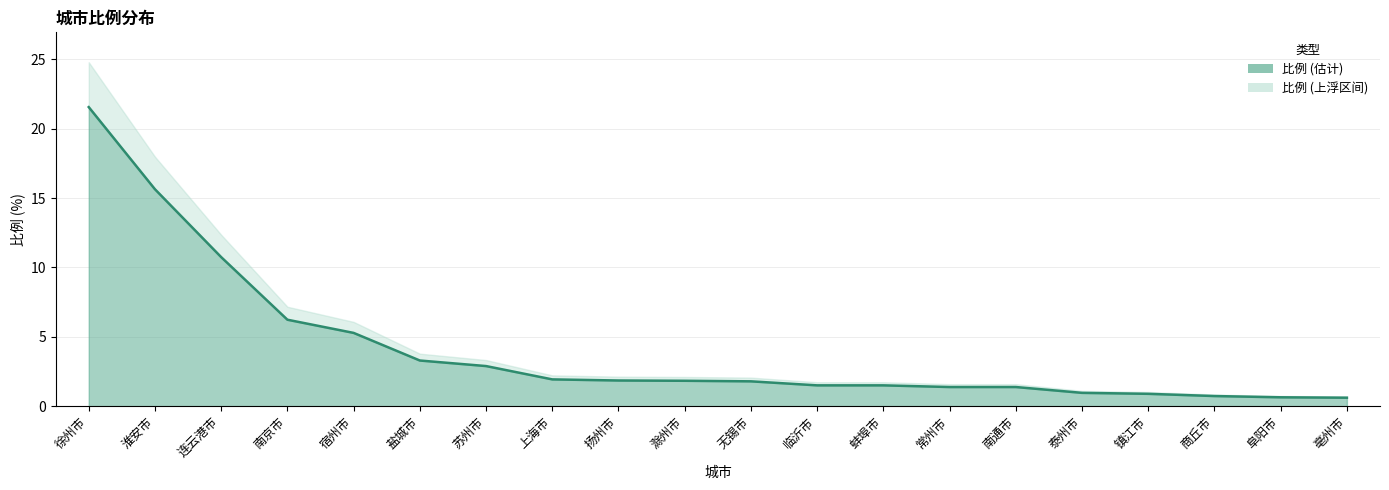

How many values are below 1?

5